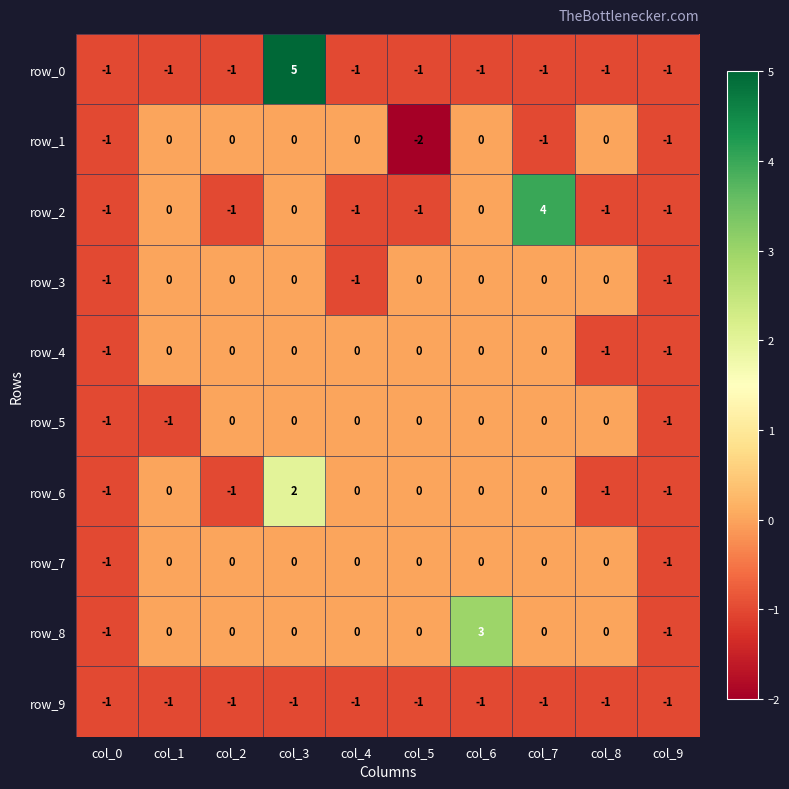

What is the sum of all row_4 values?

-3